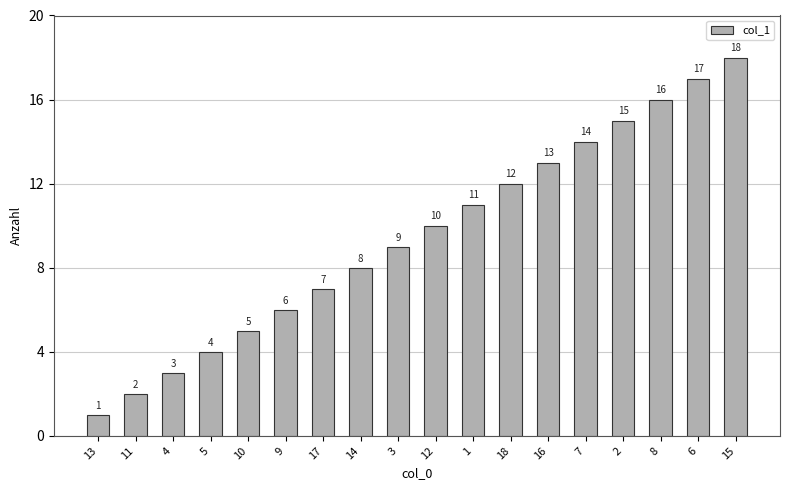

The chart shows a value of 6 at 12. True or false?

False